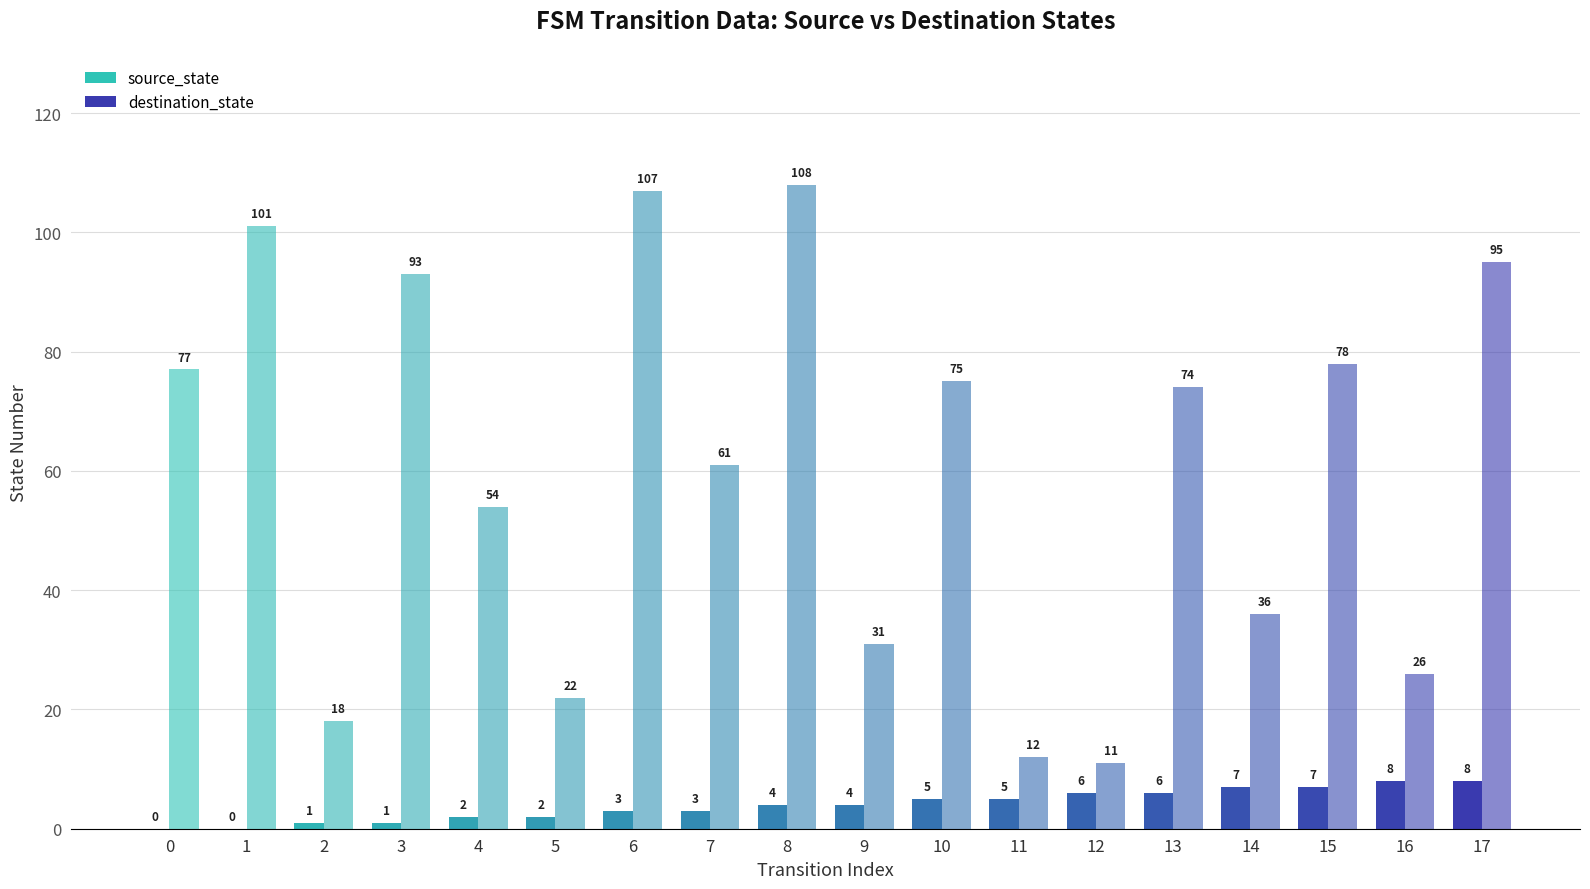

At how many categories does at least one series exceed 49?

11